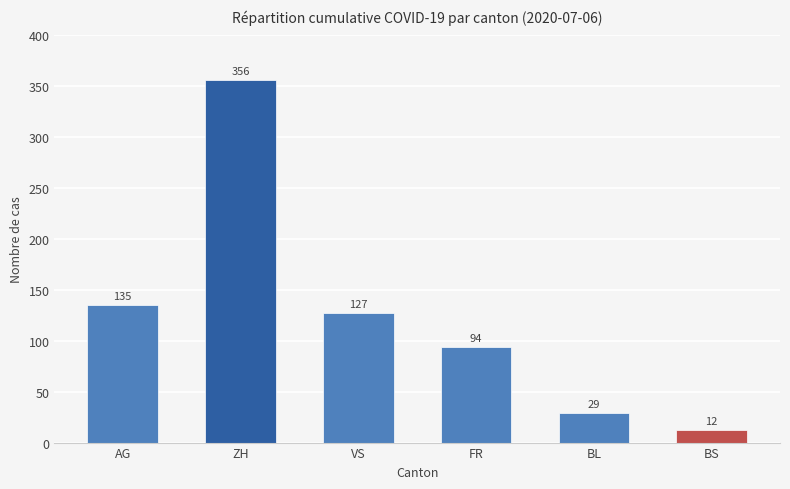

How many categories are shown in the chart?

6